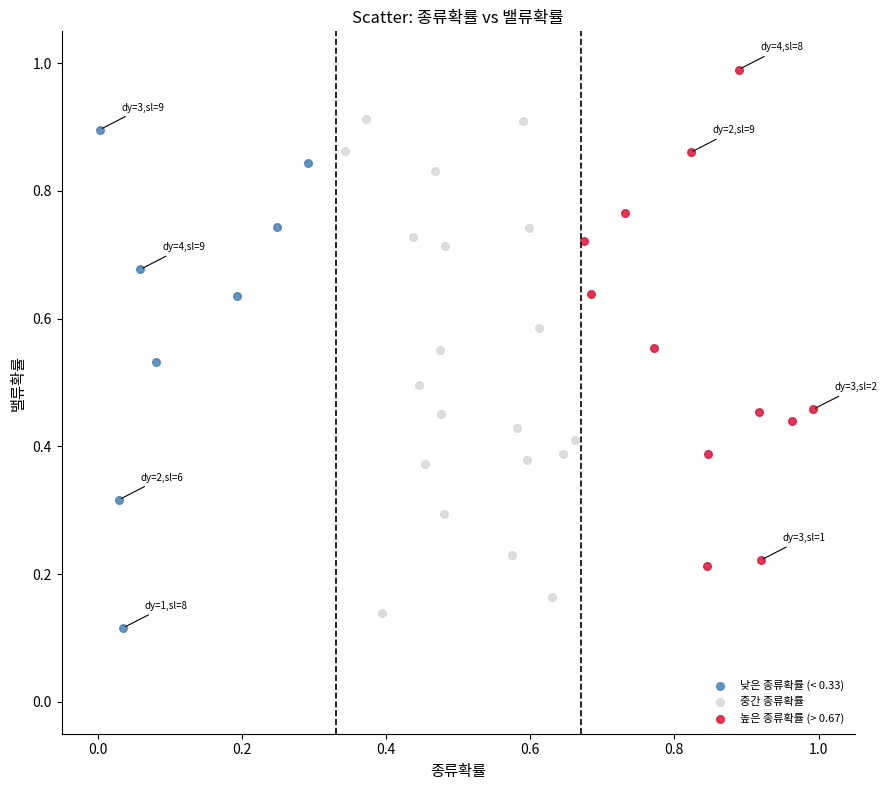

Which series reaches the maximum Y coordinate?

높은 종류확률 (> 0.67)